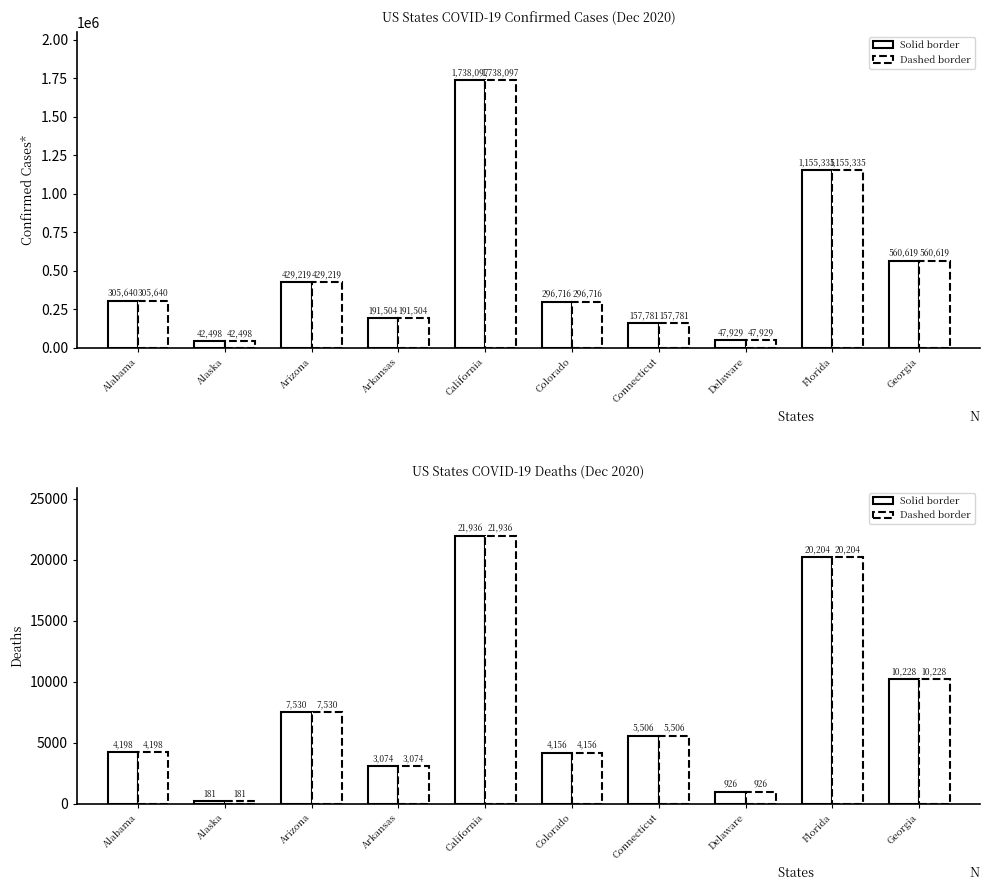

Rank the series at Arizona from highest to lowest value.

Confirmed (solid), Confirmed (dashed), Deaths (solid), Deaths (dashed)